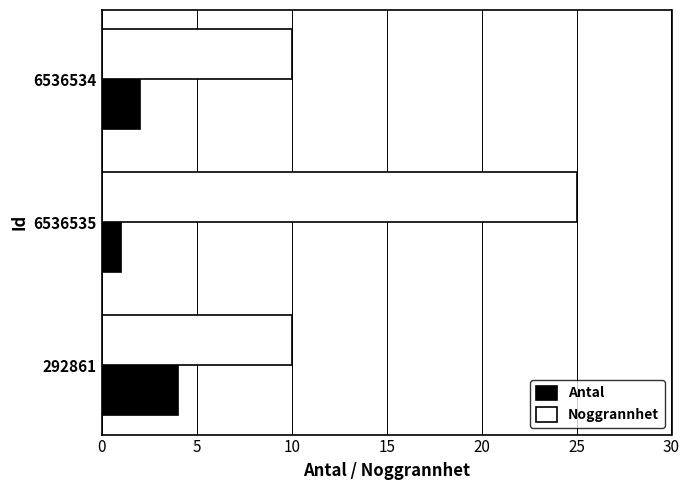

What is the smallest value displayed?

1